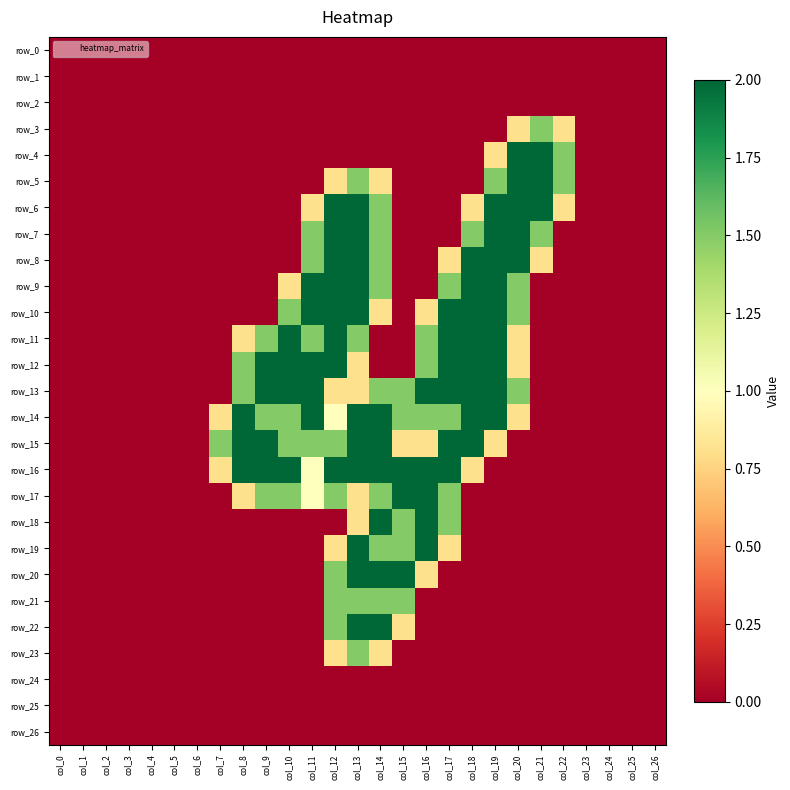

At which category does the chart reach its peak across all series?

col_20